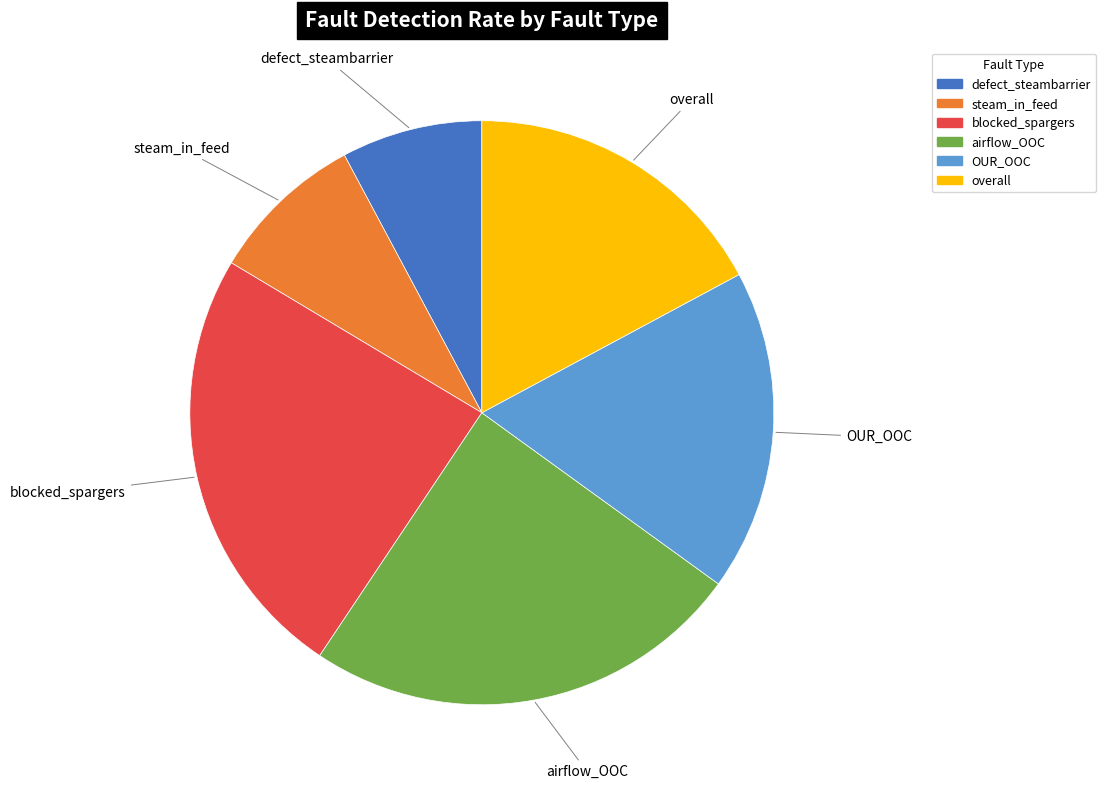

Which slice is the smallest?

defect_steambarrier